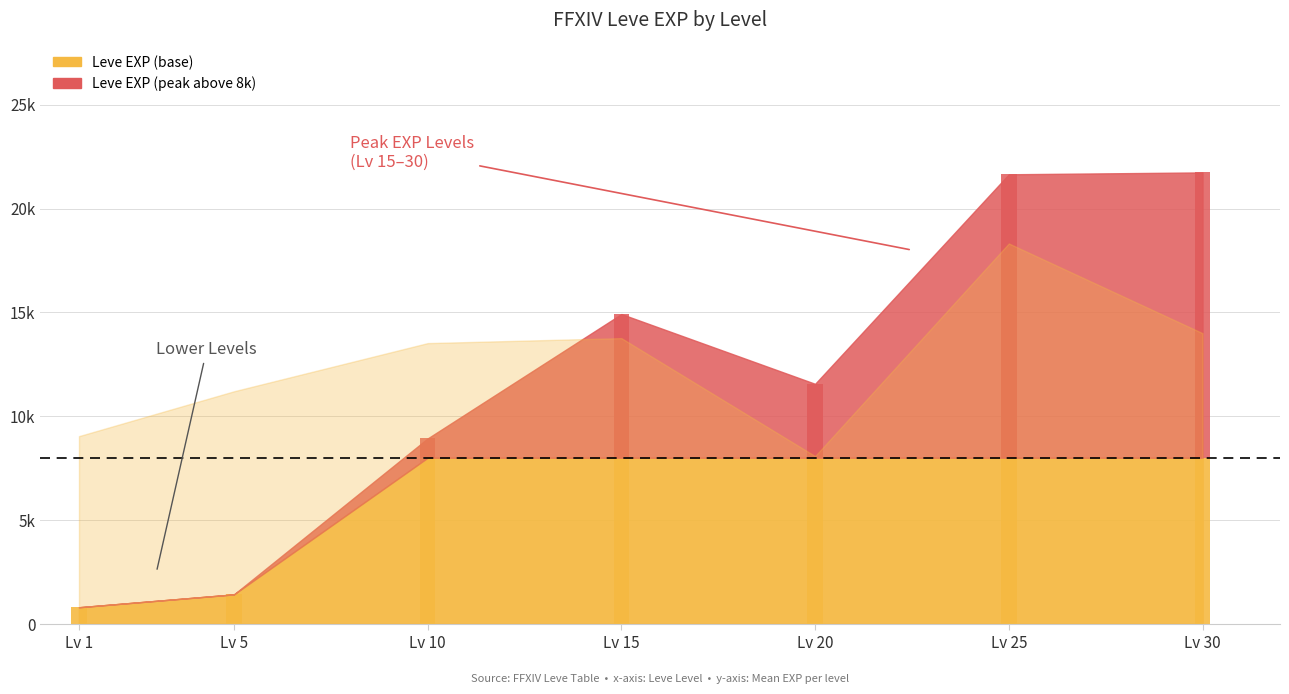

At which category is the sum across all series the highest?

30